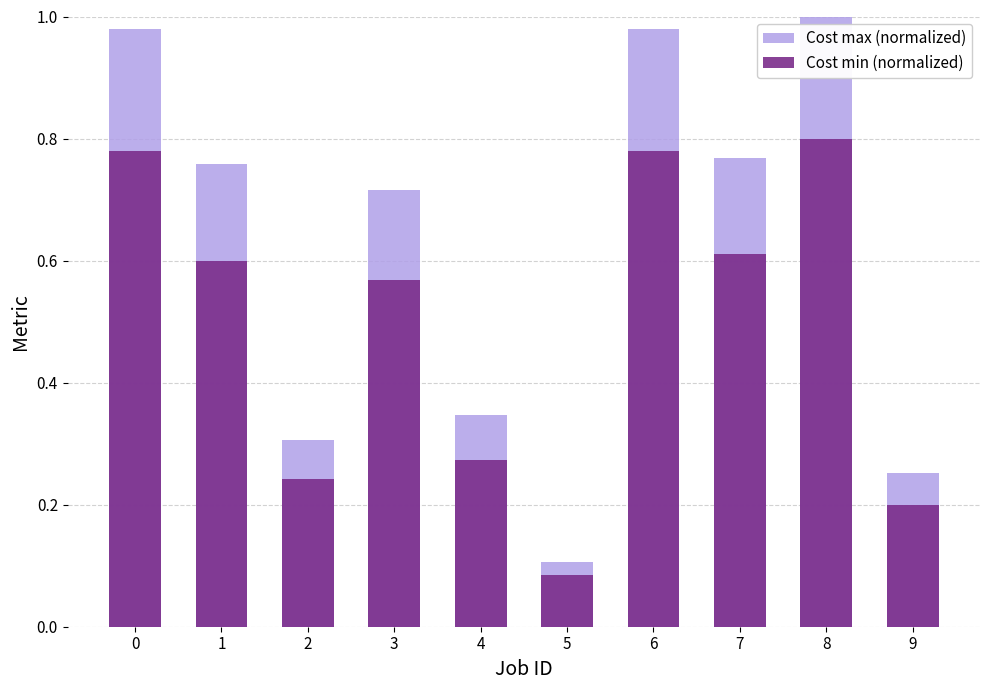

What is the spread (max minus min) of values at 3?

0.1